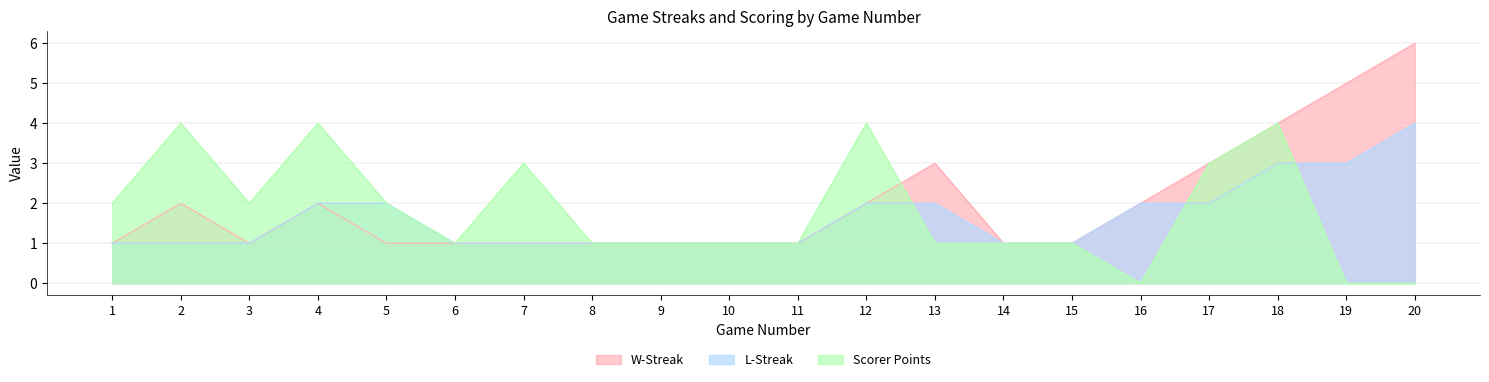

Rank the series at 7 from lowest to highest value.

W-Streak, L-Streak, Scorer Points